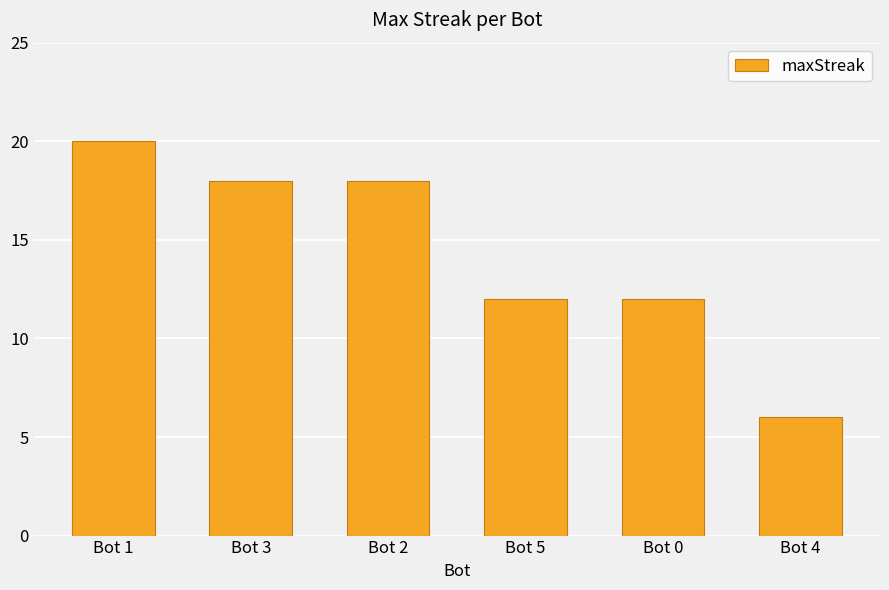

Which category has the lowest value across all series?

Bot 4